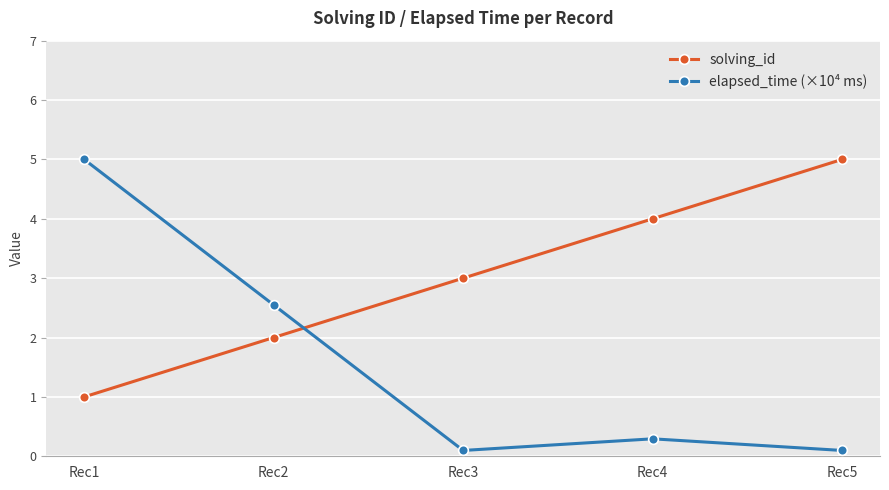

Between Rec1 and Rec3, which series saw the biggest shift?

elapsed_time (×10⁴ ms)